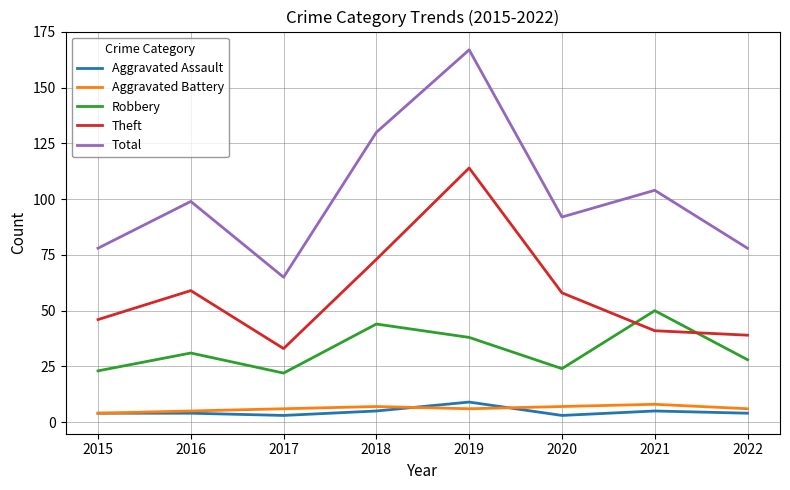

True or false: Total and Aggravated Assault intersect in this chart.

False